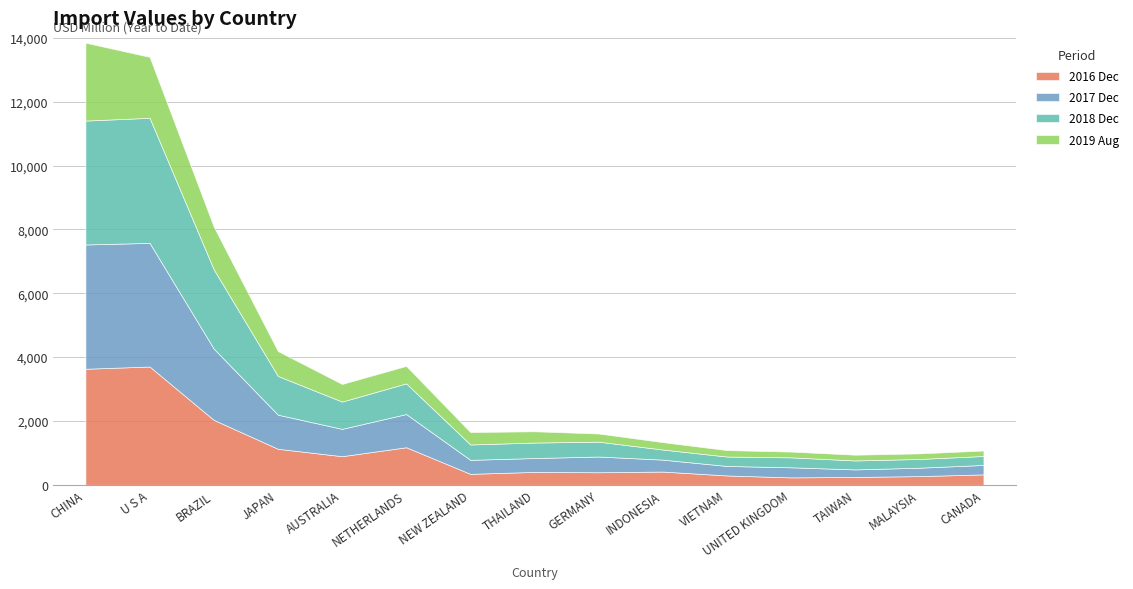

What are all the series names shown in the legend?

2016 Dec, 2017 Dec, 2018 Dec, 2019 Aug